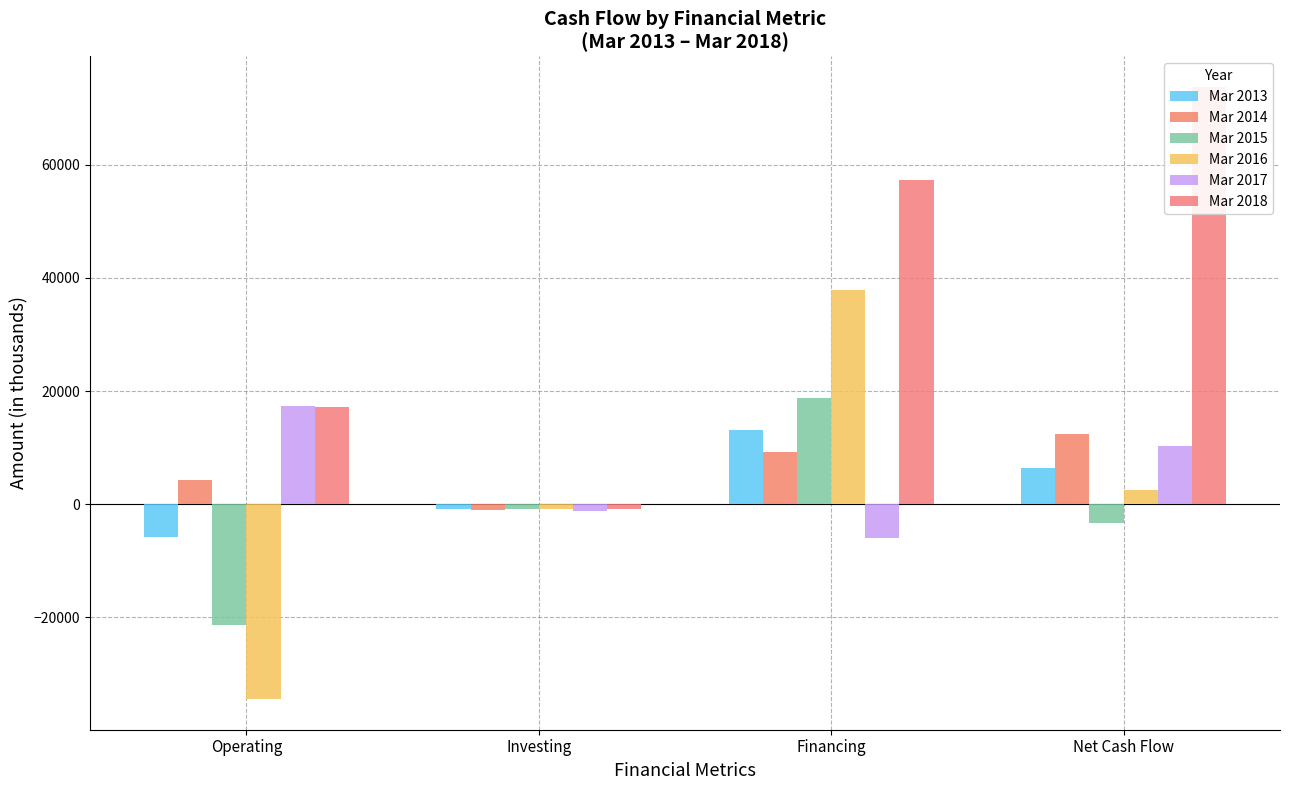

List the labels in order of Mar 2013 value, smallest first.

Operating, Investing, Net Cash Flow, Financing